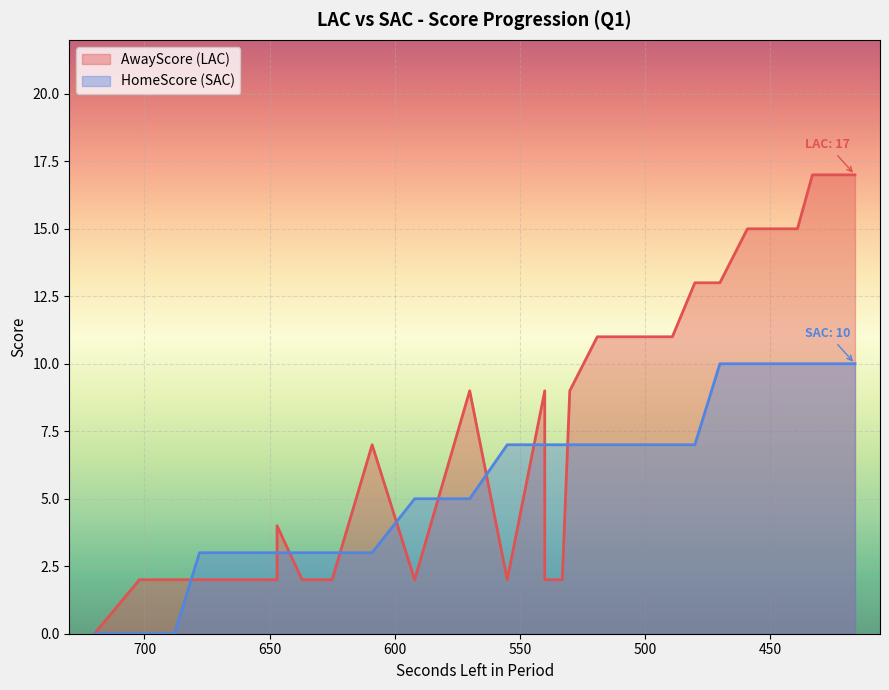

Reading left to right, extract all data points from this chart.

AwayScore: 0	2	2	2	2	2	2	2	4	2	2	7	2	9	2	9	2	2	2	2	2	9	11	11	11	11	11	11	11	13	13	15	15	15	15	17	17	17	17	17
HomeScore: 0	0	0	3	3	3	3	3	3	3	3	3	5	5	7	7	7	7	7	7	7	7	7	7	7	7	7	7	7	7	10	10	10	10	10	10	10	10	10	10